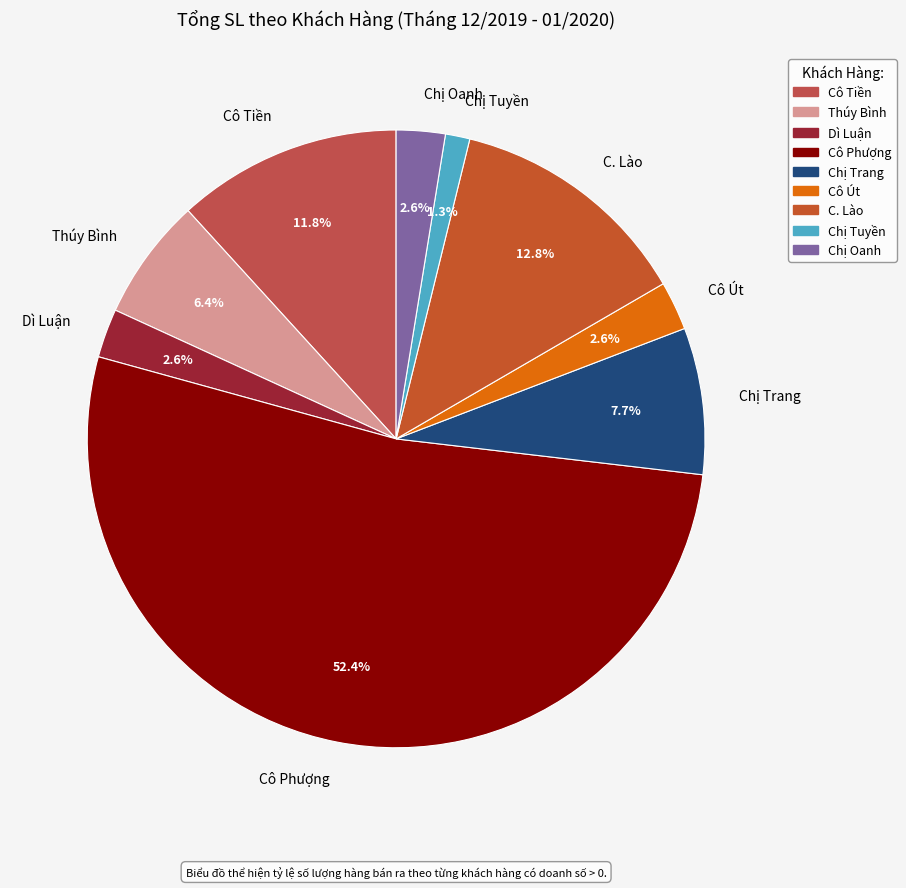

What is the smallest slice in the pie chart?

Chị Tuyền